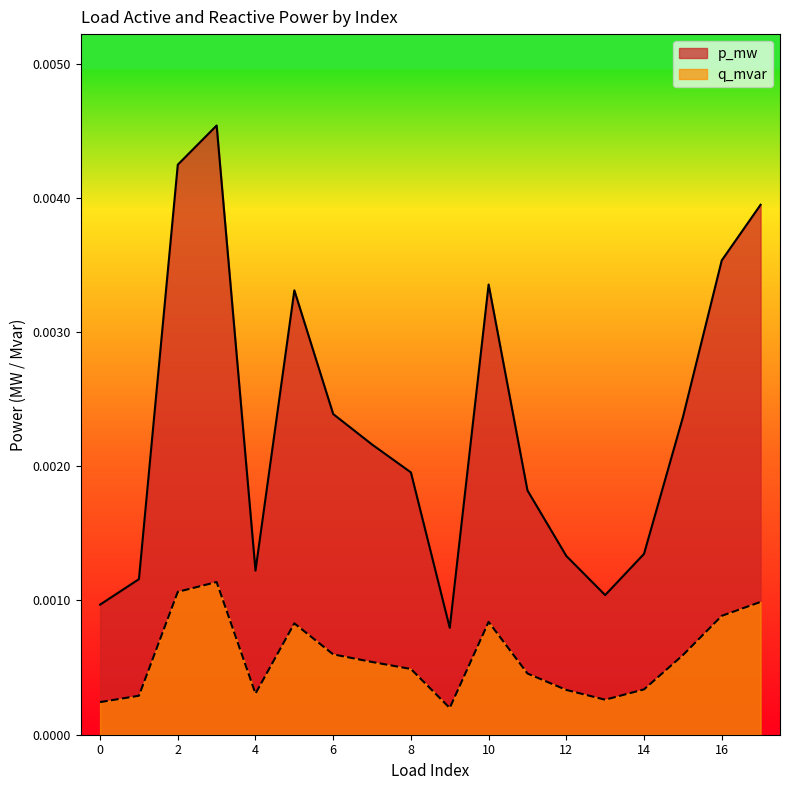

How many q_mvar values are between 0 and 1?

18